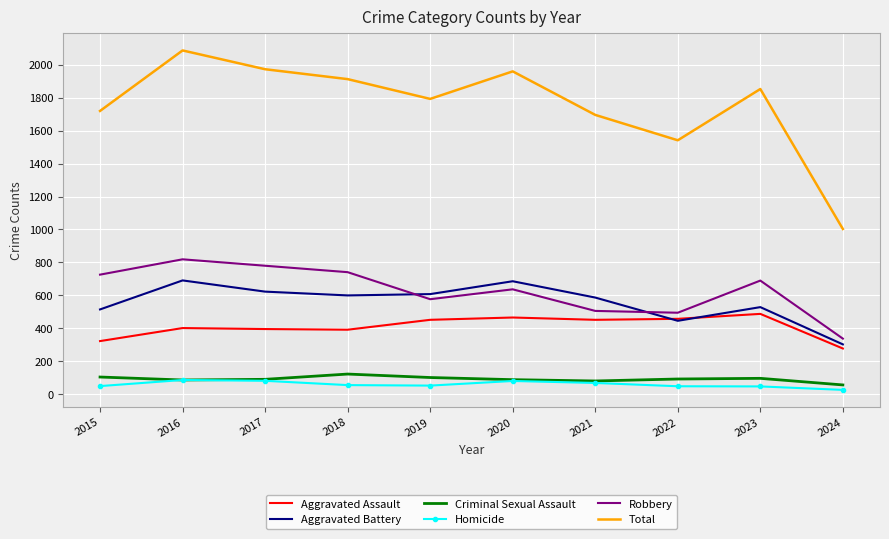

Which category has the highest value across all series?

2016